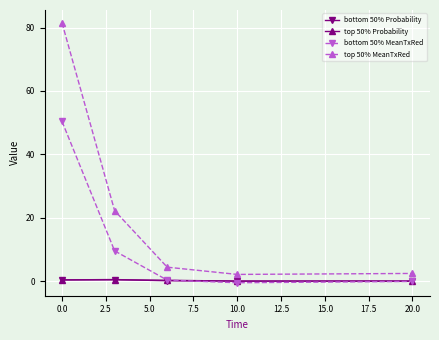

How many distinct data groups are displayed?

4